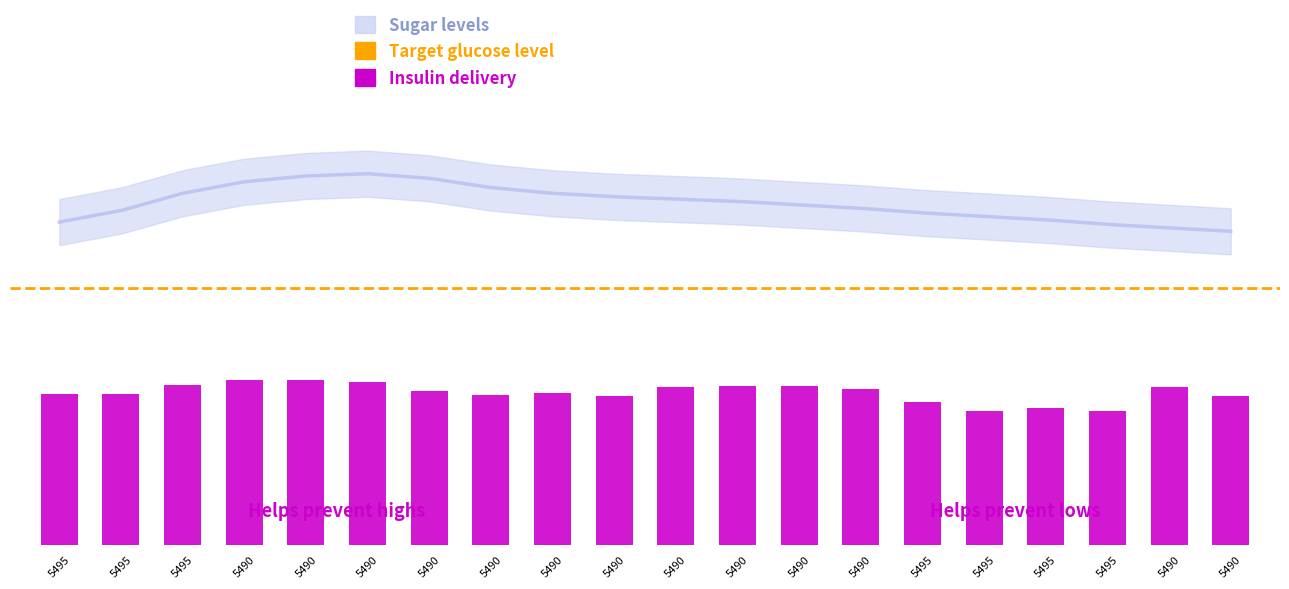

What is the value of the straddle_value bar at the 3rd from the left?

30.7